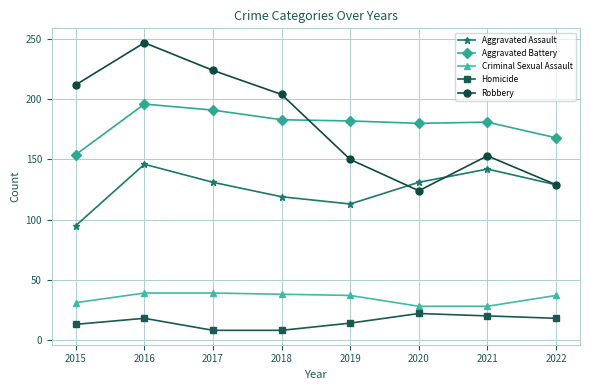

What is the maximum value shown in the chart?

247